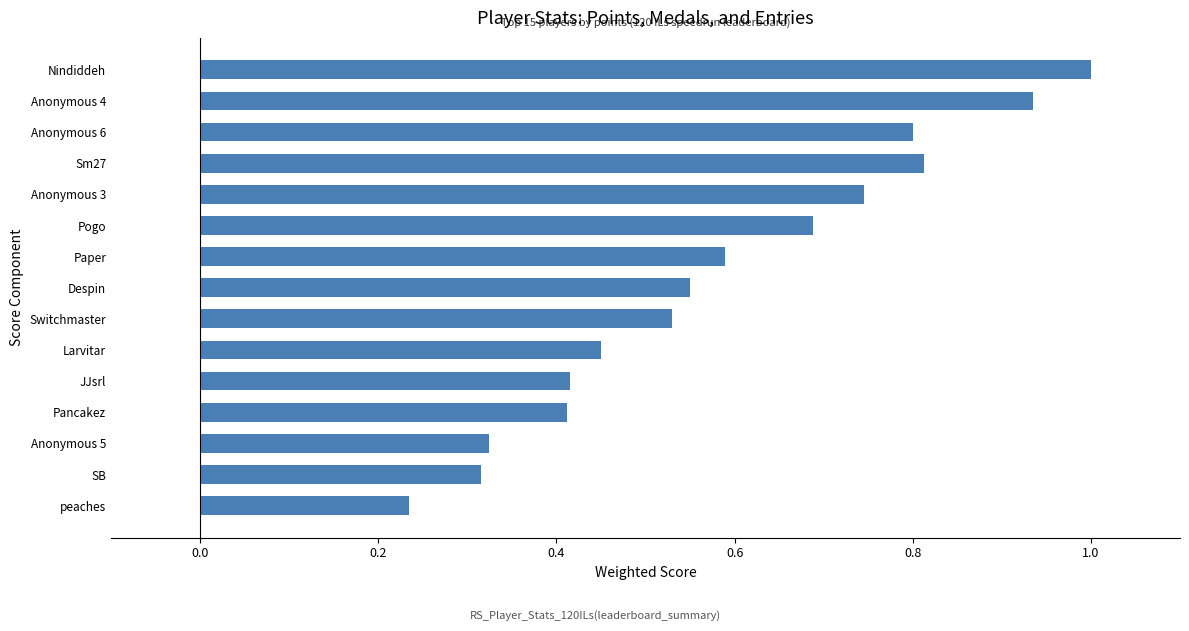

What position from the bottom is Despin?

8